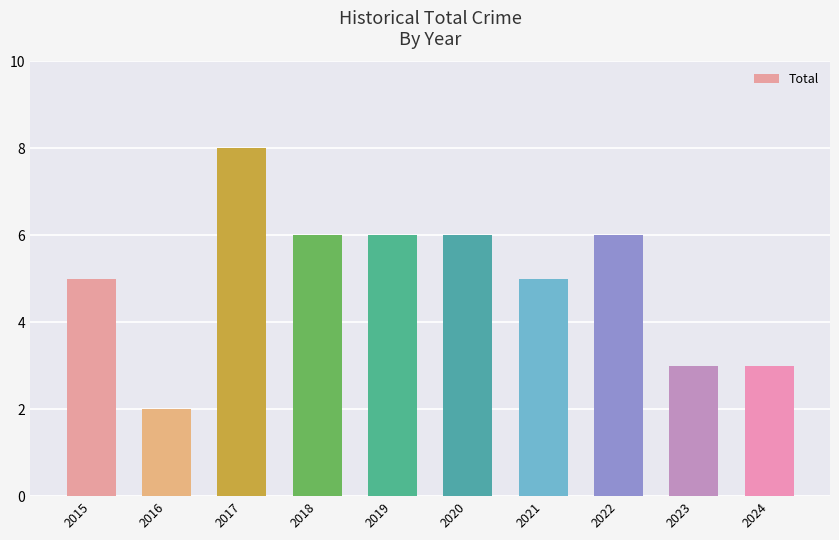

Are the bars horizontal?

No